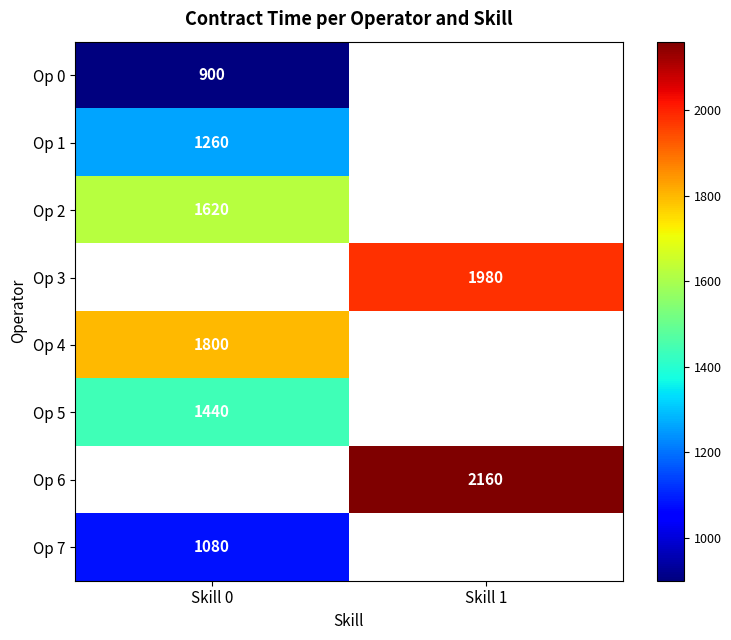

The value of Op 6 at Skill 1 is 2160. True or false?

True